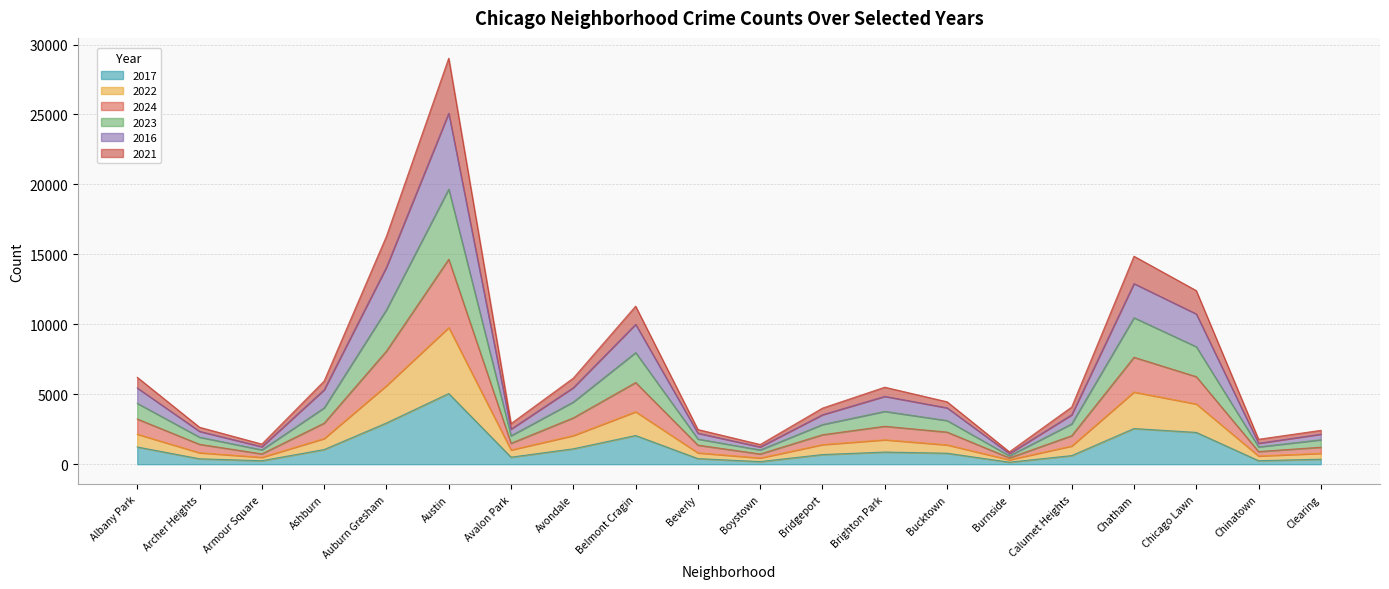

At which category is the sum across all series the highest?

Austin